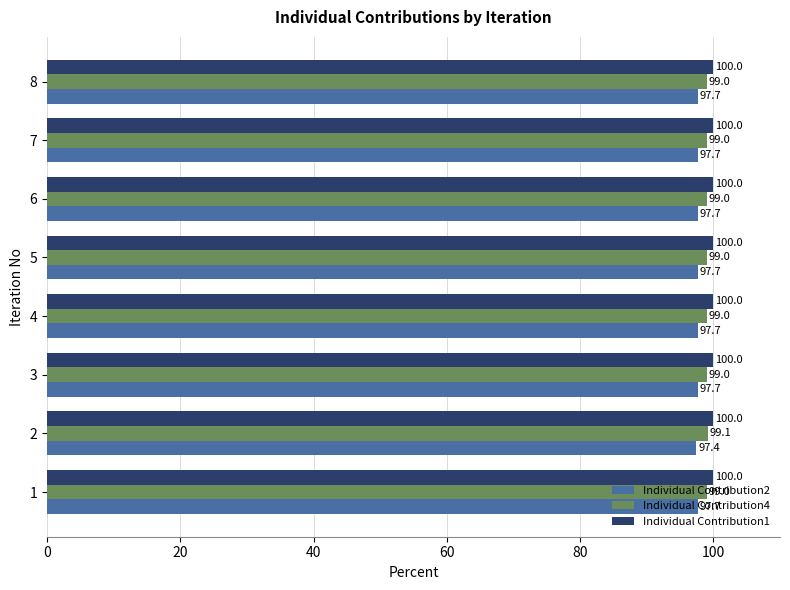

What are all the series names shown in the legend?

Individual Contribution2, Individual Contribution4, Individual Contribution1